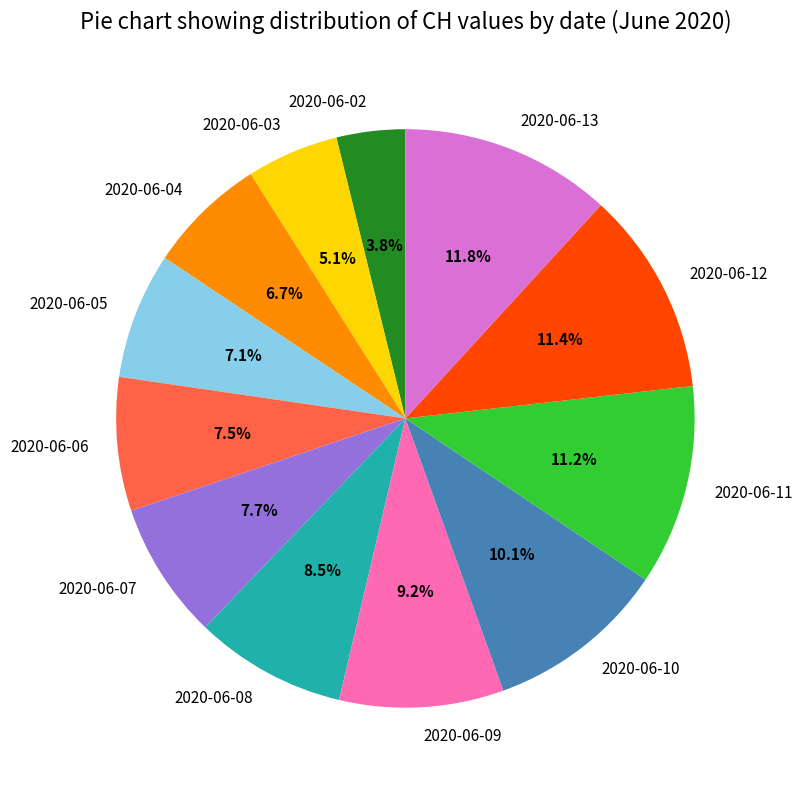

To the nearest percent, what portion does 2020-06-09 represent?

9%